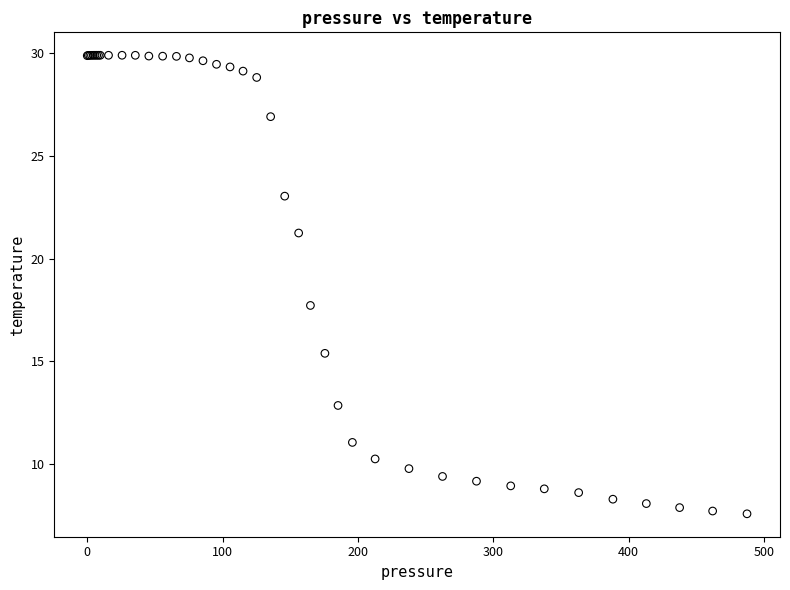

What Y value in the scatter plot is closest to 18?

17.7